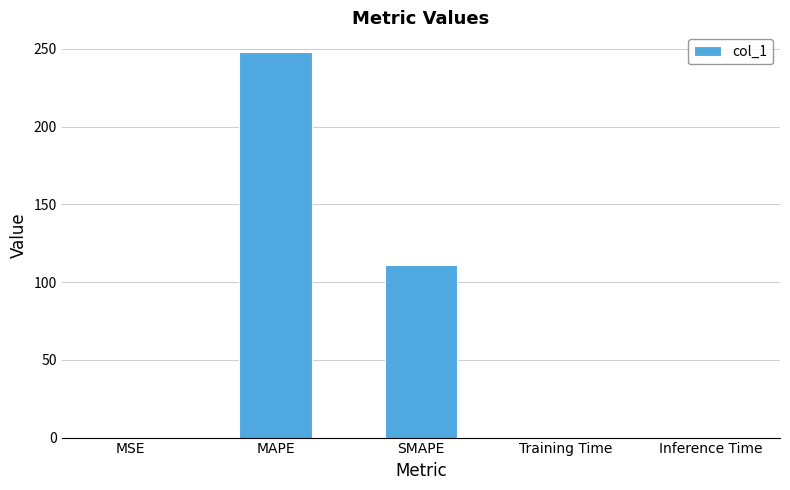

What is the maximum value shown in the chart?

248.2